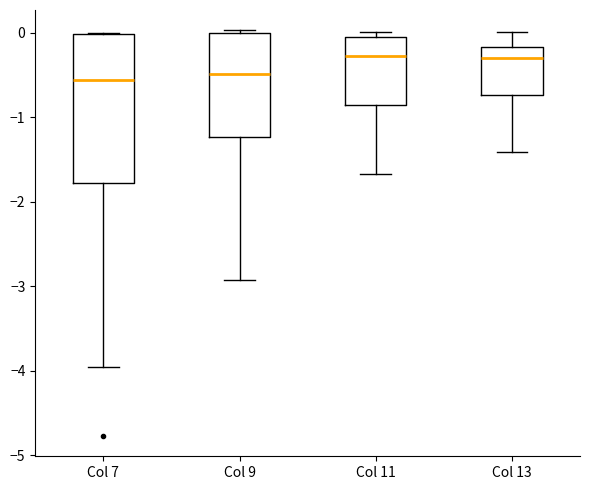

Where does the lower whisker of the box for Col 13 end on the y-axis? The values are not printed on the chart, so give them approximately, as read against the axis.

-1.4